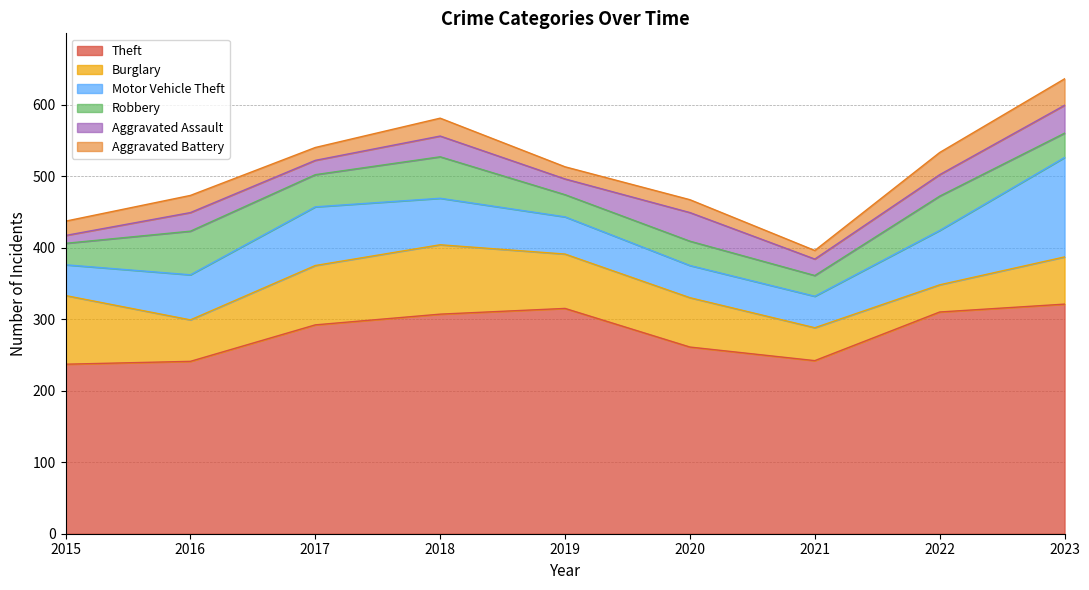

At which category is the sum across all series the highest?

2023